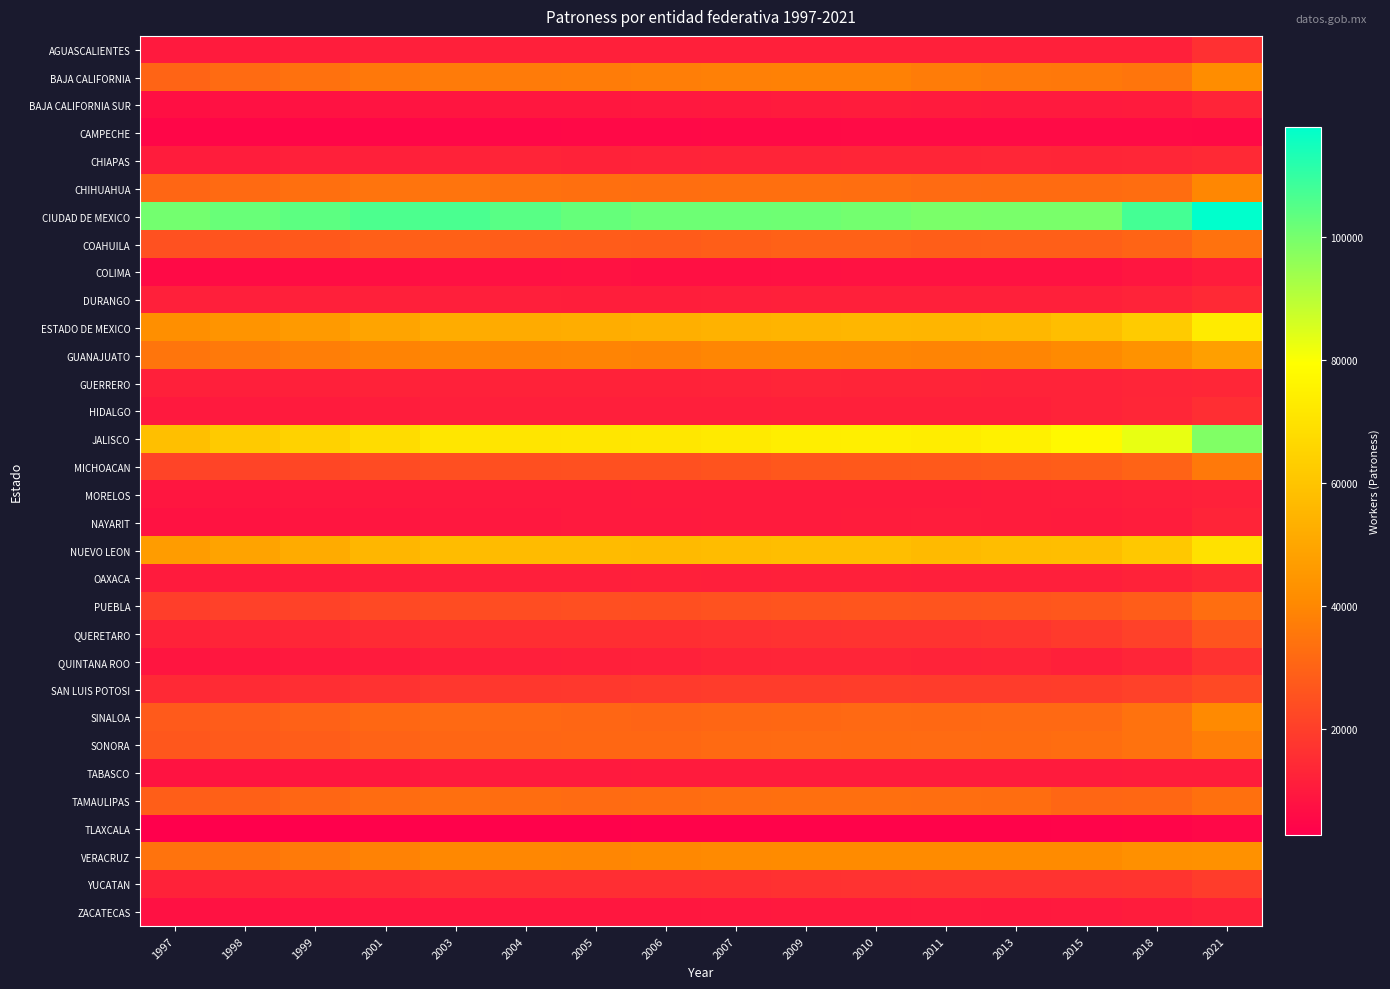

Reading left to right, what are all the values shown in this chart?

AGUASCALIENTES: 1997=10099	1998=10506	1999=10920	2001=11419	2003=11659	2004=11772	2005=11807	2006=11866	2007=11762	2009=11890	2010=11821	2011=11890	2013=11935	2015=11899	2018=11994	2021=16087
BAJA CALIFORNIA: 1997=30323	1998=32221	1999=33906	2001=35731	2003=36553	2004=36710	2005=36841	2006=37438	2007=37920	2009=38090	2010=38113	2011=36958	2013=36210	2015=35657	2018=35148	2021=41481
BAJA CALIFORNIA SUR: 1997=7264	1998=7639	1999=8148	2001=8494	2003=8789	2004=9114	2005=9259	2006=9595	2007=9928	2009=10511	2010=10684	2011=10342	2013=10176	2015=10043	2018=10414	2021=12903
CAMPECHE: 1997=4621	1998=4658	1999=4743	2001=4851	2003=5147	2004=5280	2005=5415	2006=5518	2007=5771	2009=5864	2010=5981	2011=6138	2013=5981	2015=6147	2018=6086	2021=5814
CHIAPAS: 1997=10849	1998=11036	1999=11628	2001=11982	2003=12393	2004=12820	2005=12475	2006=12514	2007=12788	2009=12824	2010=13214	2011=13293	2013=13399	2015=13243	2018=13430	2021=14327
CHIHUAHUA: 1997=31022	1998=31847	1999=33166	2001=34634	2003=34597	2004=34014	2005=33263	2006=32941	2007=33214	2009=33560	2010=33102	2011=32021	2013=32290	2015=32387	2018=32901	2021=39752
CIUDAD DE MEXICO: 1997=100401	1998=101985	1999=103706	2001=106242	2003=106515	2004=104516	2005=102484	2006=101379	2007=101213	2009=100998	2010=100415	2011=99346	2013=99623	2015=99450	2018=107378	2021=117824
COAHUILA: 1997=25267	1998=26005	1999=27294	2001=28886	2003=29233	2004=28343	2005=27980	2006=27974	2007=28833	2009=29454	2010=29554	2011=28710	2013=29096	2015=28948	2018=30395	2021=34085
COLIMA: 1997=5950	1998=6256	1999=6682	2001=7249	2003=7660	2004=7539	2005=7788	2006=7476	2007=7536	2009=7728	2010=7821	2011=7810	2013=8065	2015=8173	2018=8978	2021=10744
DURANGO: 1997=11640	1998=11478	1999=11638	2001=11819	2003=11509	2004=11387	2005=11252	2006=11266	2007=11555	2009=11901	2010=11976	2011=11850	2013=11699	2015=11851	2018=12699	2021=14342
ESTADO DE MEXICO: 1997=42195	1998=43958	1999=45726	2001=49105	2003=51943	2004=51723	2005=52281	2006=53044	2007=53850	2009=54698	2010=55346	2011=54961	2013=55699	2015=57888	2018=62229	2021=72749
GUANAJUATO: 1997=35088	1998=36274	1999=37505	2001=38872	2003=39214	2004=38897	2005=39070	2006=38504	2007=39445	2009=39680	2010=39552	2011=39127	2013=39428	2015=40576	2018=43218	2021=47646
GUERRERO: 1997=11582	1998=11494	1999=11885	2001=12275	2003=12251	2004=12306	2005=12302	2006=12261	2007=12656	2009=12948	2010=12774	2011=12705	2013=12696	2015=12488	2018=13070	2021=13526
HIDALGO: 1997=9806	1998=10036	1999=10322	2001=11023	2003=11393	2004=11519	2005=11393	2006=11387	2007=11512	2009=11782	2010=11867	2011=11742	2013=11937	2015=12568	2018=13583	2021=15439
JALISCO: 1997=58431	1998=61754	1999=64682	2001=67754	2003=71354	2004=71061	2005=71373	2006=71703	2007=72651	2009=73894	2010=74287	2011=73647	2013=74713	2015=77415	2018=82957	2021=98474
MICHOACAN: 1997=21557	1998=21608	1999=22341	2001=23588	2003=24408	2004=24717	2005=24841	2006=24954	2007=25871	2009=26772	2010=27094	2011=27421	2013=27787	2015=28264	2018=30118	2021=36276
MORELOS: 1997=8904	1998=9099	1999=9580	2001=9877	2003=10160	2004=10116	2005=10218	2006=10279	2007=10492	2009=10632	2010=10576	2011=10486	2013=10816	2015=11109	2018=11570	2021=12100
NAYARIT: 1997=8198	1998=8346	1999=8759	2001=8984	2003=9558	2004=9749	2005=10043	2006=10010	2007=10336	2009=10421	2010=10789	2011=10914	2013=10898	2015=10468	2018=10942	2021=12776
NUEVO LEON: 1997=46682	1998=49050	1999=51730	2001=55186	2003=57243	2004=57025	2005=56792	2006=56634	2007=57255	2009=57924	2010=58052	2011=56692	2013=57480	2015=58046	2018=61269	2021=69678
OAXACA: 1997=10260	1998=10399	1999=10762	2001=11188	2003=11465	2004=11532	2005=11451	2006=11659	2007=11573	2009=11924	2010=11827	2011=11538	2013=11479	2015=11461	2018=12431	2021=13855
PUEBLA: 1997=20005	1998=20603	1999=21231	2001=22869	2003=23820	2004=24110	2005=24460	2006=24813	2007=25348	2009=26022	2010=26206	2011=26154	2013=26354	2015=26785	2018=28388	2021=33097
QUERETARO: 1997=12321	1998=12907	1999=13596	2001=14907	2003=15752	2004=15629	2005=15639	2006=15772	2007=16145	2009=16702	2010=16999	2011=17010	2013=17514	2015=18798	2018=20644	2021=26121
QUINTANA ROO: 1997=8738	1998=9251	1999=9885	2001=10679	2003=11350	2004=11504	2005=11925	2006=12139	2007=12839	2009=13019	2010=12972	2011=12661	2013=12724	2015=11879	2018=13012	2021=16718
SAN LUIS POTOSI: 1997=14349	1998=14913	1999=15459	2001=16693	2003=18029	2004=18186	2005=18511	2006=18799	2007=19244	2009=19654	2010=19745	2011=19285	2013=19607	2015=19813	2018=20565	2021=22874
SINALOA: 1997=27549	1998=28142	1999=29508	2001=31276	2003=31755	2004=31494	2005=31029	2006=30379	2007=30748	2009=31291	2010=31593	2011=31437	2013=31692	2015=31749	2018=34256	2021=40759
SONORA: 1997=26716	1998=27549	1999=28480	2001=30192	2003=31079	2004=30900	2005=31157	2006=31206	2007=31818	2009=32189	2010=32346	2011=32087	2013=32327	2015=32801	2018=34181	2021=37502
TABASCO: 1997=8236	1998=8568	1999=8784	2001=9472	2003=10178	2004=10197	2005=10156	2006=10261	2007=10411	2009=10657	2010=10607	2011=10433	2013=10372	2015=10485	2018=10699	2021=10864
TAMAULIPAS: 1997=28769	1998=29221	1999=30935	2001=32619	2003=33219	2004=32730	2005=32234	2006=32658	2007=33027	2009=33501	2010=33418	2011=33036	2013=32781	2015=30746	2018=31249	2021=33816
TLAXCALA: 1997=2819	1998=2965	1999=3173	2001=3533	2003=3572	2004=3587	2005=3698	2006=3830	2007=3923	2009=3920	2010=3839	2011=3817	2013=3892	2015=4071	2018=4400	2021=5166
VERACRUZ: 1997=34311	1998=34831	1999=36415	2001=38555	2003=40178	2004=39933	2005=39508	2006=40115	2007=40565	2009=41101	2010=40984	2011=40997	2013=41179	2015=40920	2018=42381	2021=42905
YUCATAN: 1997=12394	1998=12899	1999=13503	2001=14160	2003=15543	2004=15546	2005=15553	2006=15608	2007=16069	2009=16309	2010=16745	2011=16883	2013=17152	2015=16804	2018=17285	2021=19440
ZACATECAS: 1997=7639	1998=7955	1999=8470	2001=8971	2003=9312	2004=9323	2005=9347	2006=9461	2007=9649	2009=9973	2010=9968	2011=10011	2013=9947	2015=10155	2018=10799	2021=11770